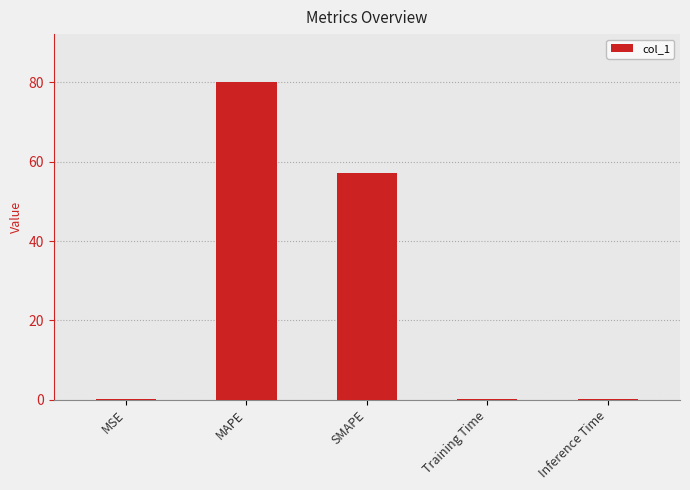

What is the maximum value shown in the chart?

80.2